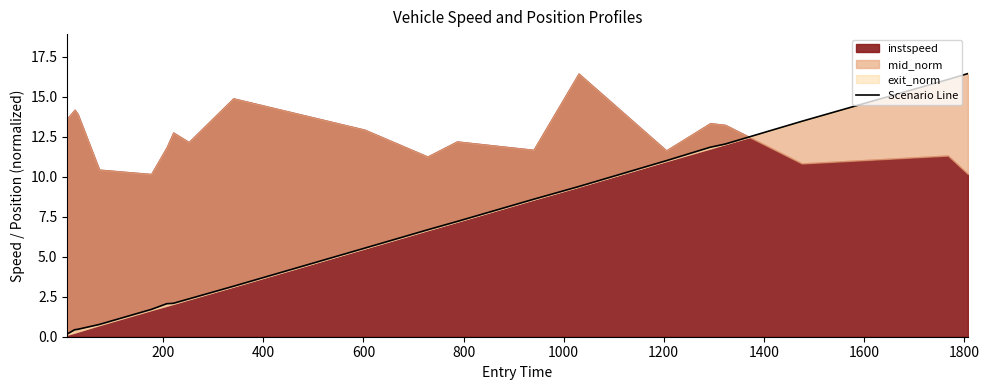

How many lines are shown in the chart?

1